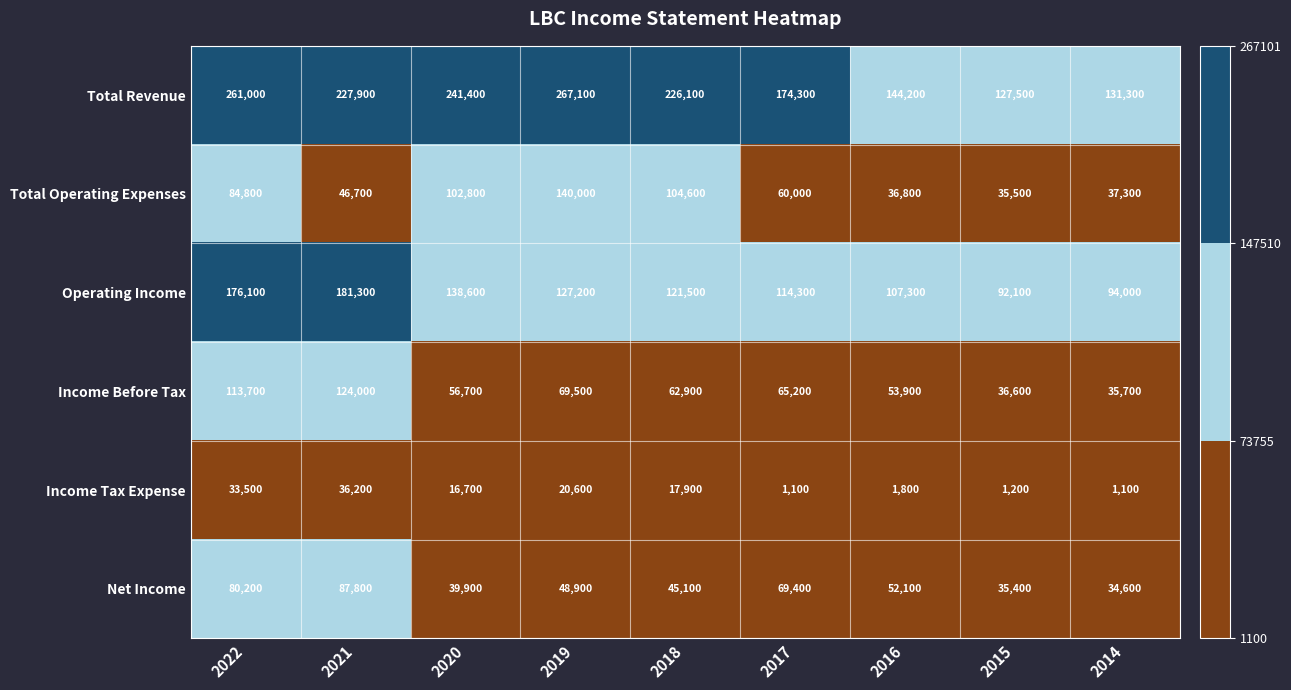

At which label does Operating Income first exceed 121500?

2022